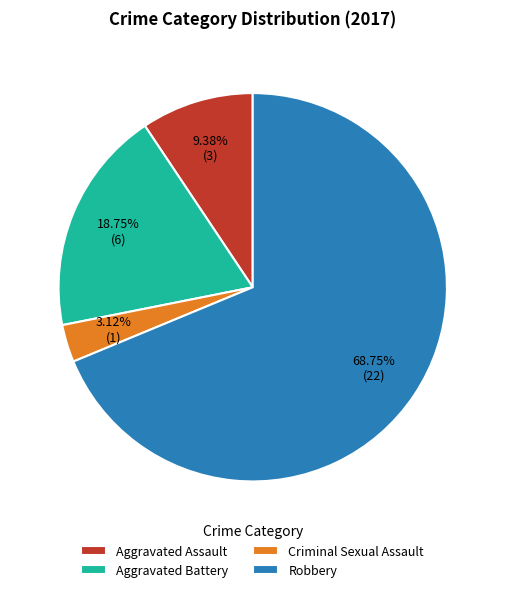

To the nearest percent, what percentage of the pie is Aggravated Assault?

9%